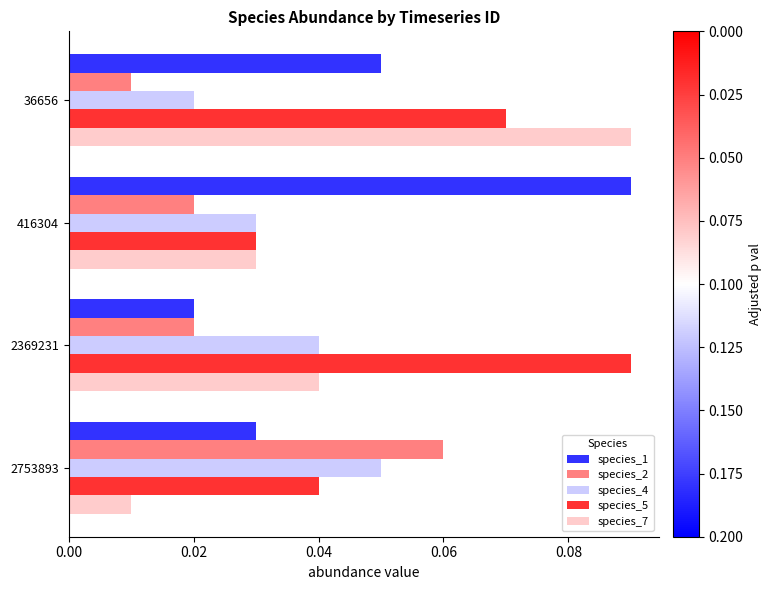

Which series has the largest range (max minus min)?

species_7